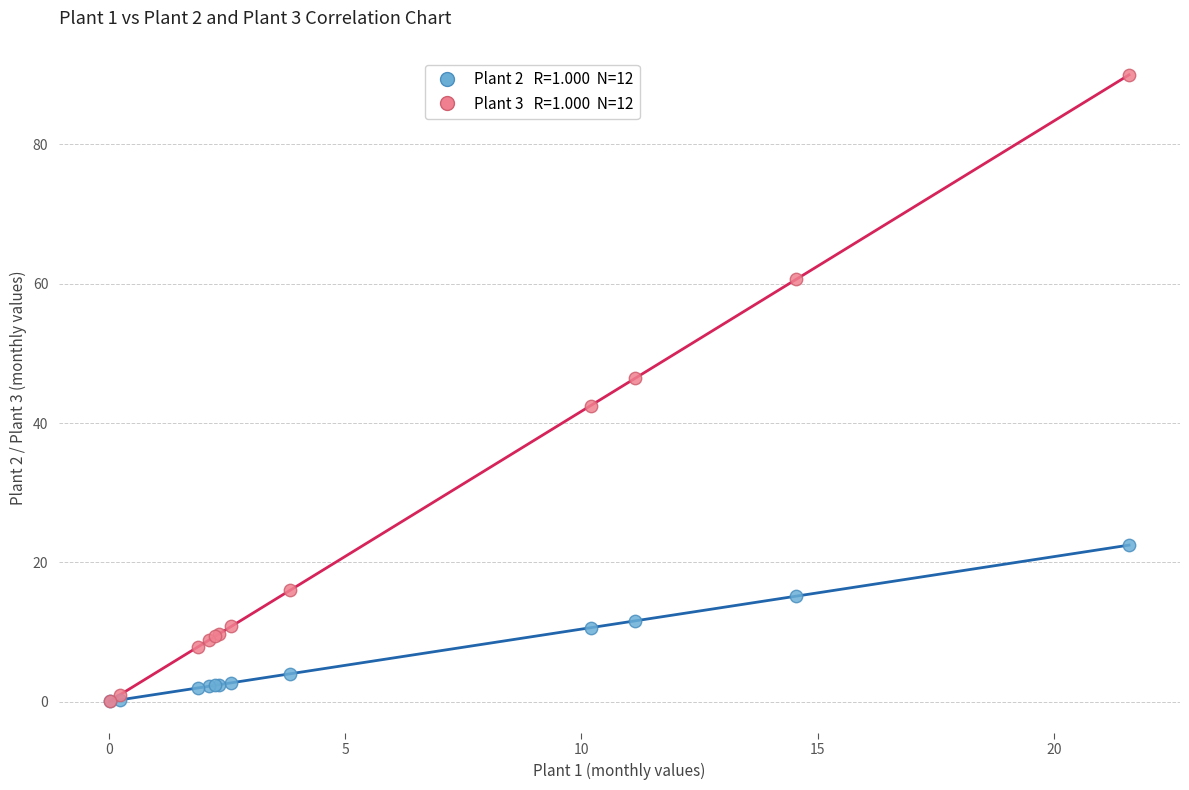

Across all series, what Y value is closest to 45?

46.5